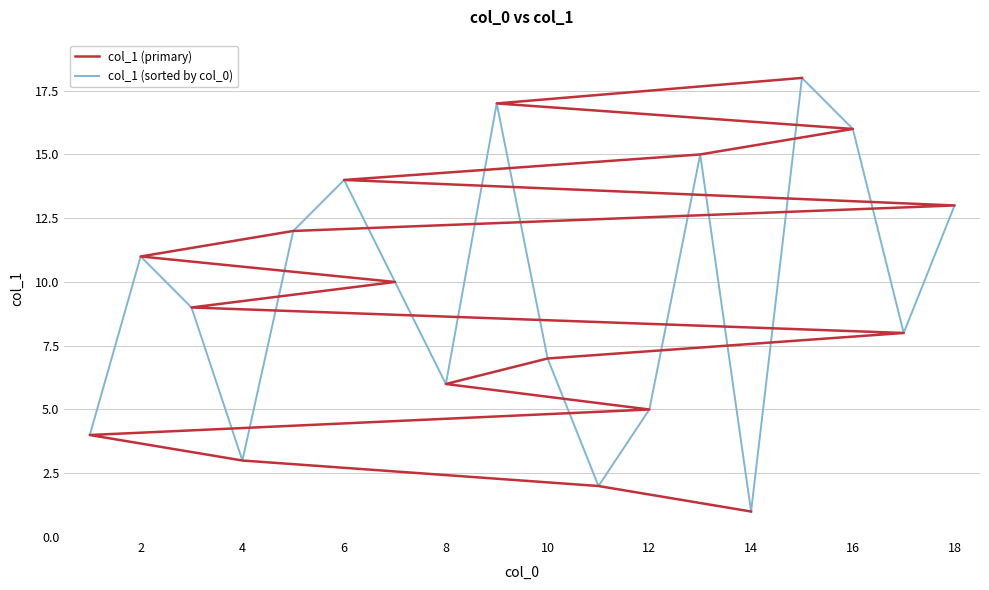

What is the average value of the col_1 (sorted by col_0) series?

10